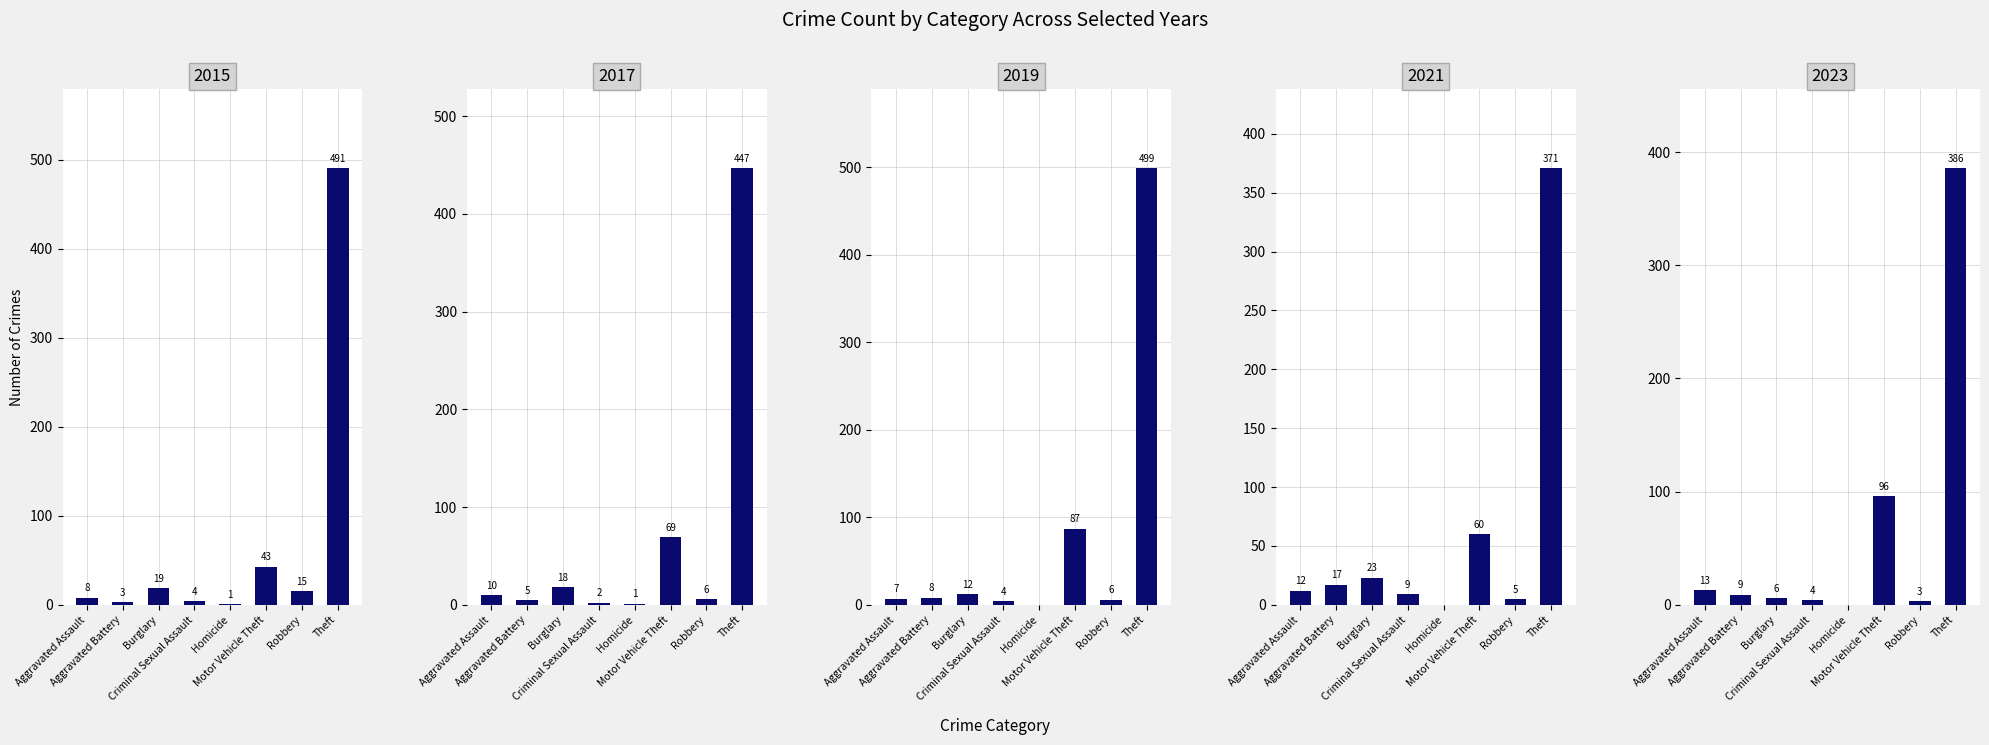

What is the difference between the 2023 values at Theft and Robbery?

383